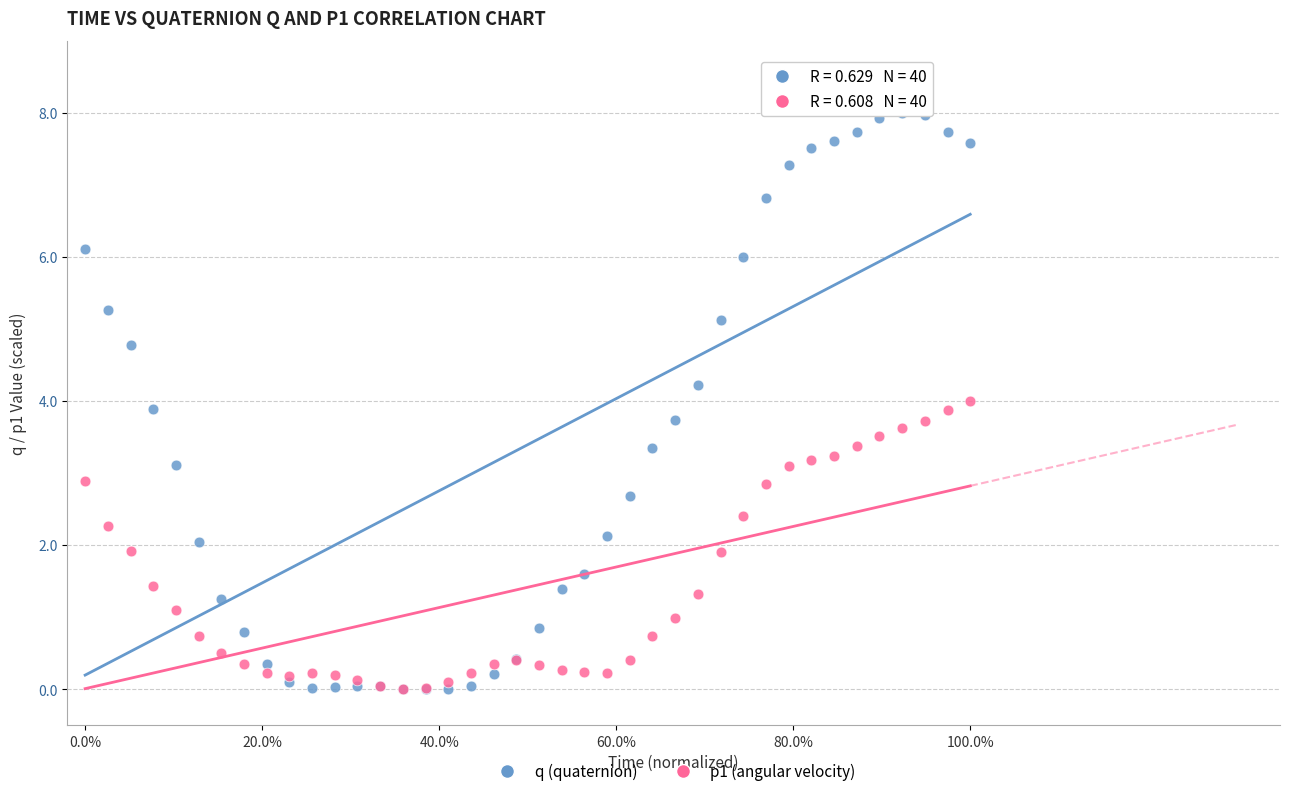

What are all the series names shown in the legend?

q (quaternion), p1 (angular velocity)